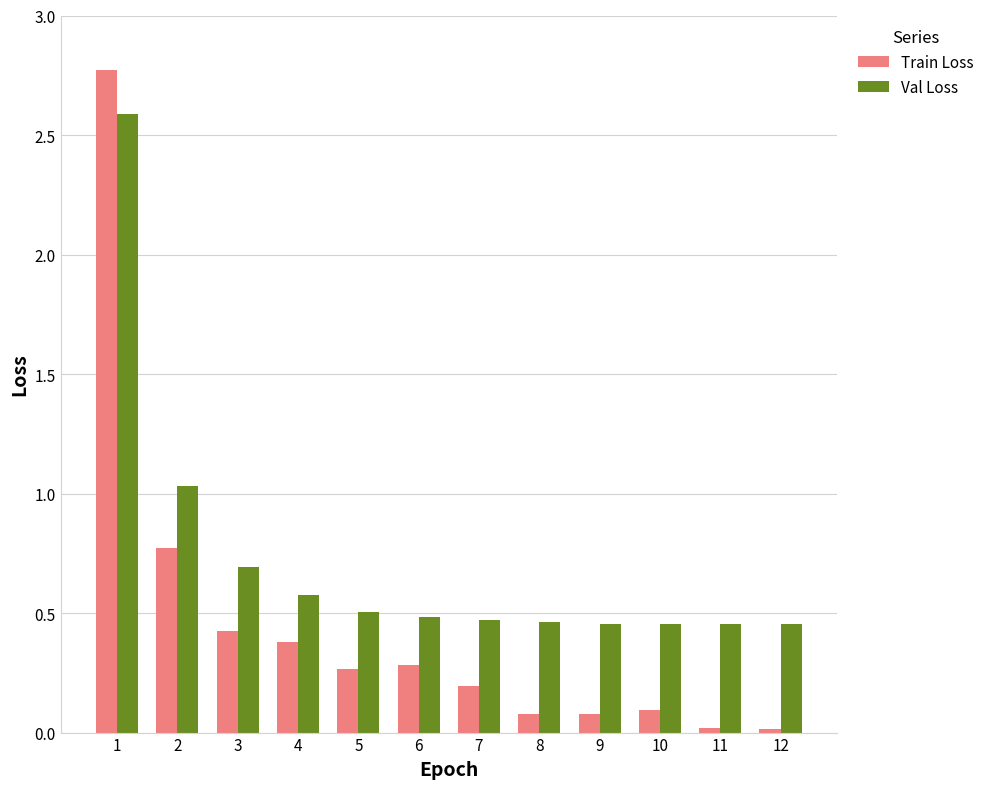

How many series are shown in this chart?

2